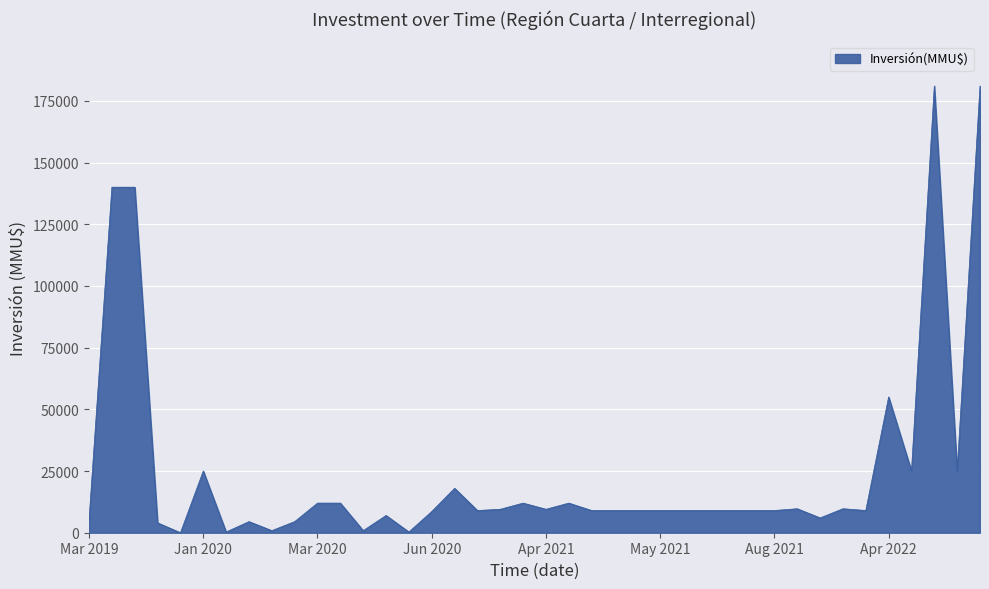

What is the maximum value shown in the chart?

181000